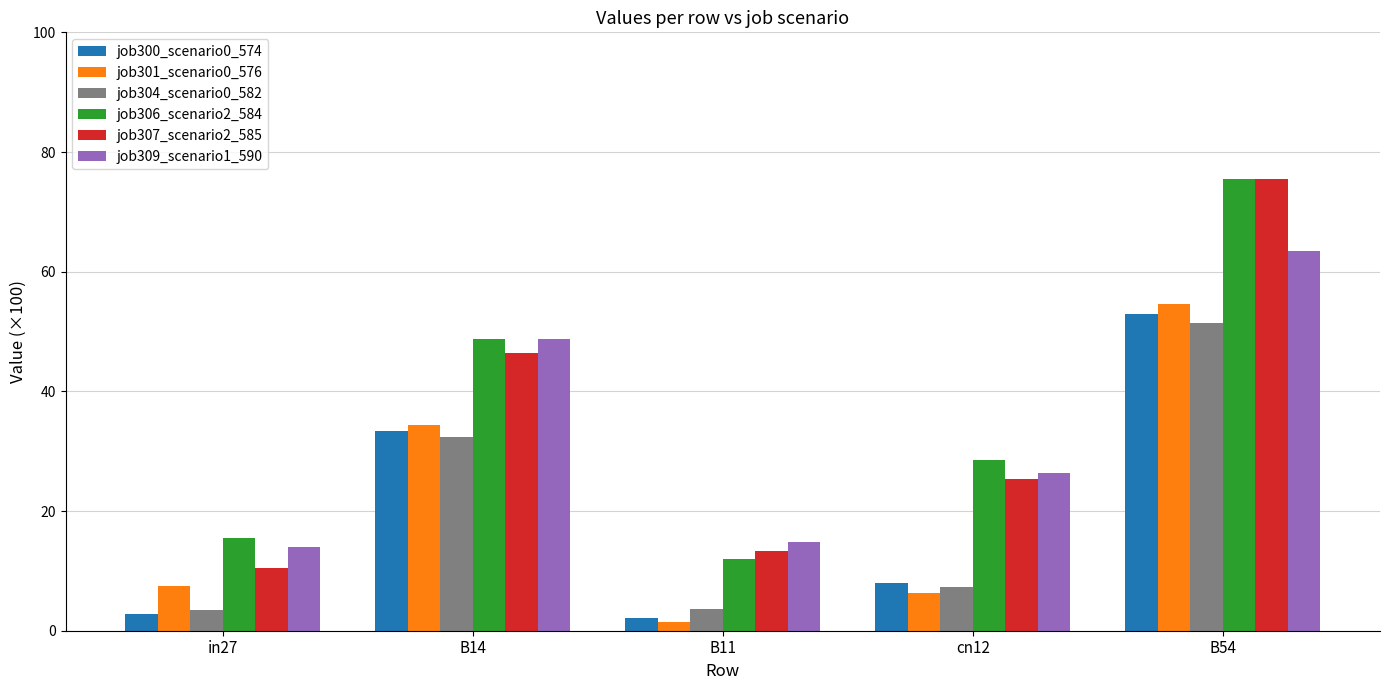

What is the difference between the highest and lowest values at B14?

16.4